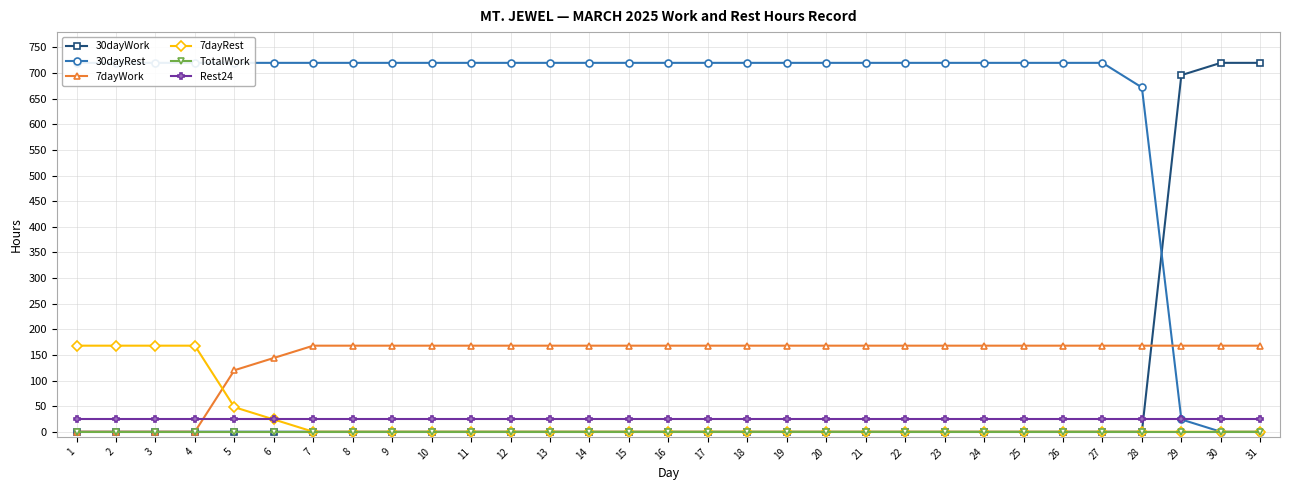

Reading right to left, transcribe all the data shown in this chart.

30dayWork: 31=720	30=720	29=696	28=0	27=0	26=0	25=0	24=0	23=0	22=0	21=0	20=0	19=0	18=0	17=0	16=0	15=0	14=0	13=0	12=0	11=0	10=0	9=0	8=0	7=0	6=0	5=0	4=0	3=0	2=0	1=0
30dayRest: 31=0	30=0	29=24	28=672	27=720	26=720	25=720	24=720	23=720	22=720	21=720	20=720	19=720	18=720	17=720	16=720	15=720	14=720	13=720	12=720	11=720	10=720	9=720	8=720	7=720	6=720	5=720	4=720	3=720	2=720	1=720
7dayWork: 31=168	30=168	29=168	28=168	27=168	26=168	25=168	24=168	23=168	22=168	21=168	20=168	19=168	18=168	17=168	16=168	15=168	14=168	13=168	12=168	11=168	10=168	9=168	8=168	7=168	6=144	5=120	4=0	3=0	2=0	1=0
7dayRest: 31=0	30=0	29=0	28=0	27=0	26=0	25=0	24=0	23=0	22=0	21=0	20=0	19=0	18=0	17=0	16=0	15=0	14=0	13=0	12=0	11=0	10=0	9=0	8=0	7=0	6=24	5=48	4=168	3=168	2=168	1=168
TotalWork: 31=0	30=0	29=0	28=0	27=0	26=0	25=0	24=0	23=0	22=0	21=0	20=0	19=0	18=0	17=0	16=0	15=0	14=0	13=0	12=0	11=0	10=0	9=0	8=0	7=0	6=0	5=0	4=0	3=0	2=0	1=0
Rest24: 31=24	30=24	29=24	28=24	27=24	26=24	25=24	24=24	23=24	22=24	21=24	20=24	19=24	18=24	17=24	16=24	15=24	14=24	13=24	12=24	11=24	10=24	9=24	8=24	7=24	6=24	5=24	4=24	3=24	2=24	1=24